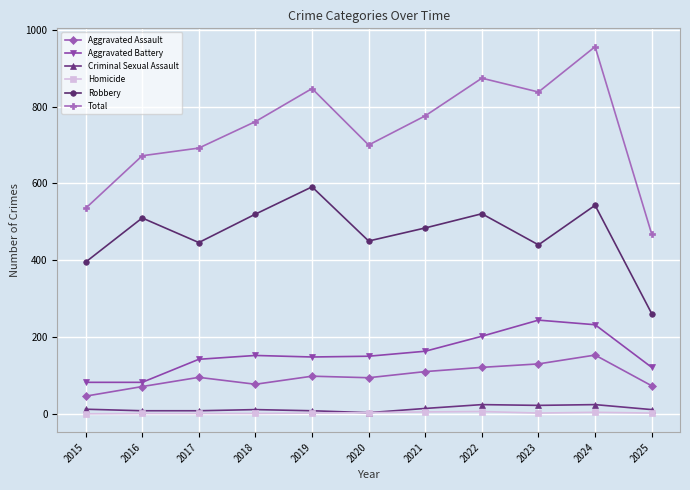

True or false: Total has more than 1 points higher than both neighbors.

True